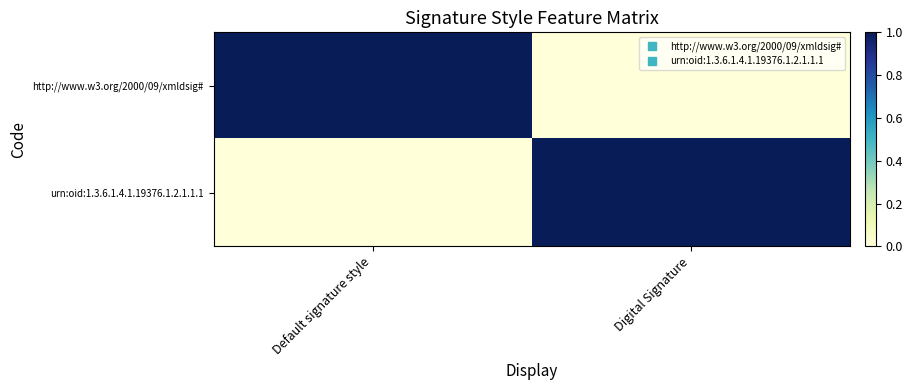

Which series has the widest spread of values?

http://www.w3.org/2000/09/xmldsig#